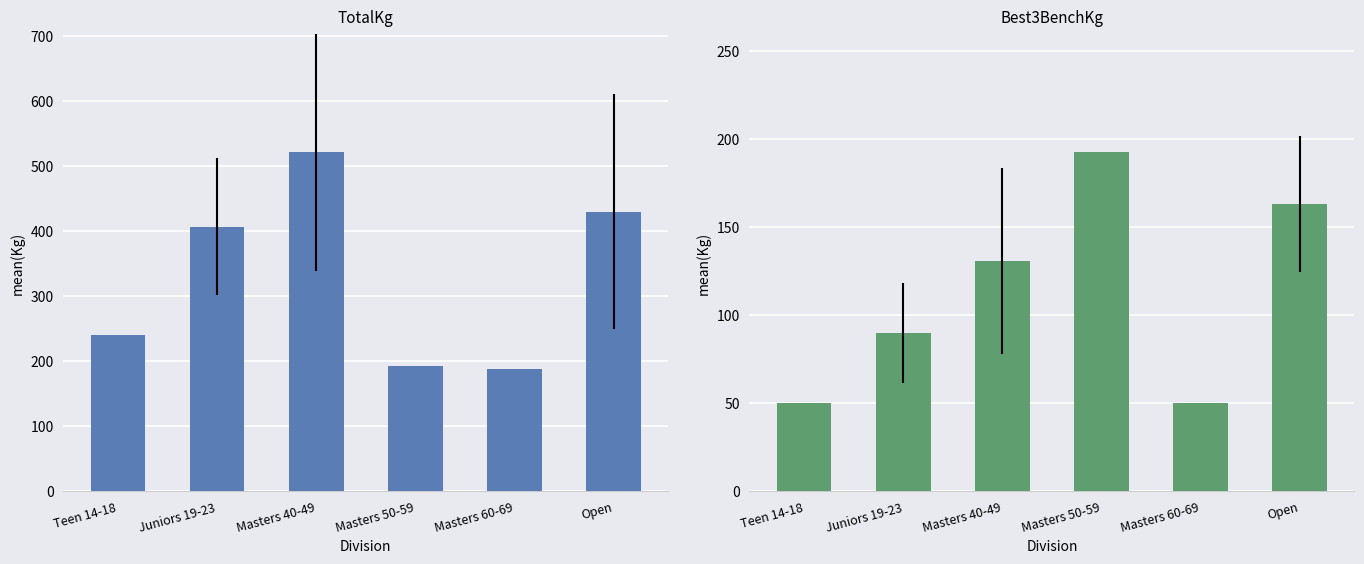

Rank the series by their maximum value, from lowest to highest.

Best3BenchKg, TotalKg